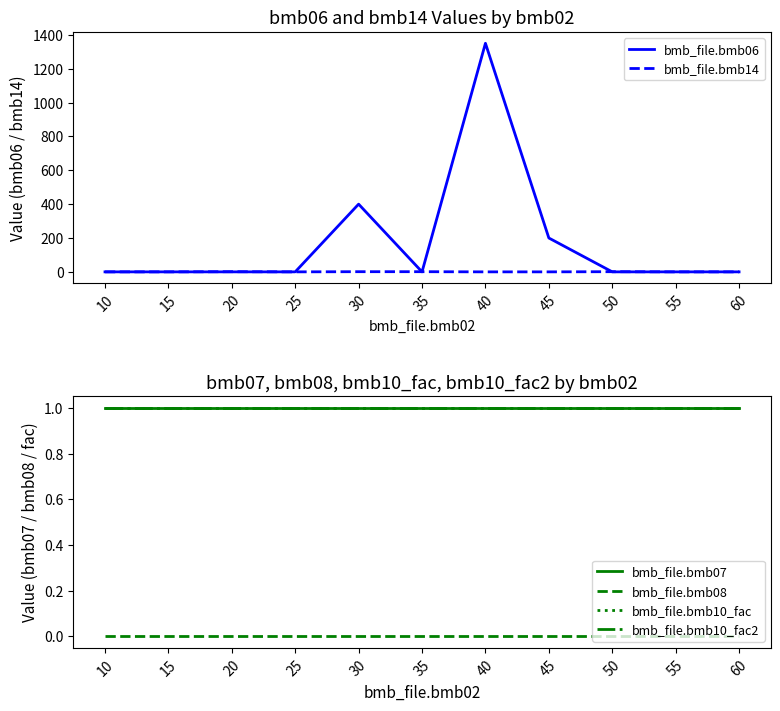

Which series has the largest range (max minus min)?

bmb_file.bmb06